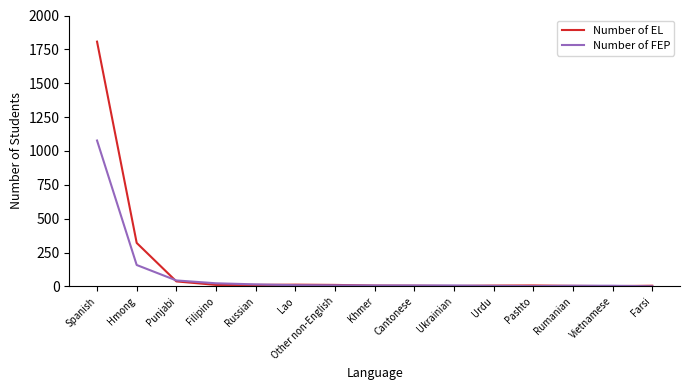

Which series has the largest range (max minus min)?

Number of EL